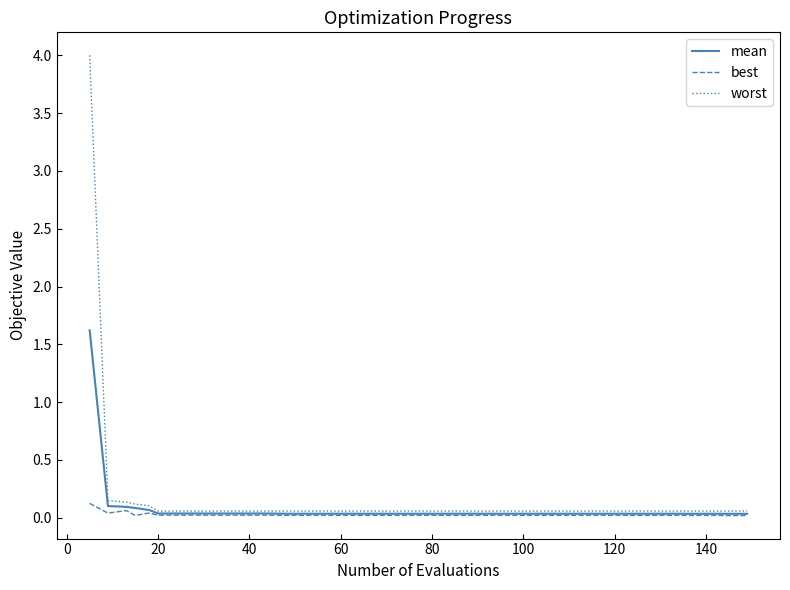

Rank the series by their maximum value, from lowest to highest.

best, mean, worst